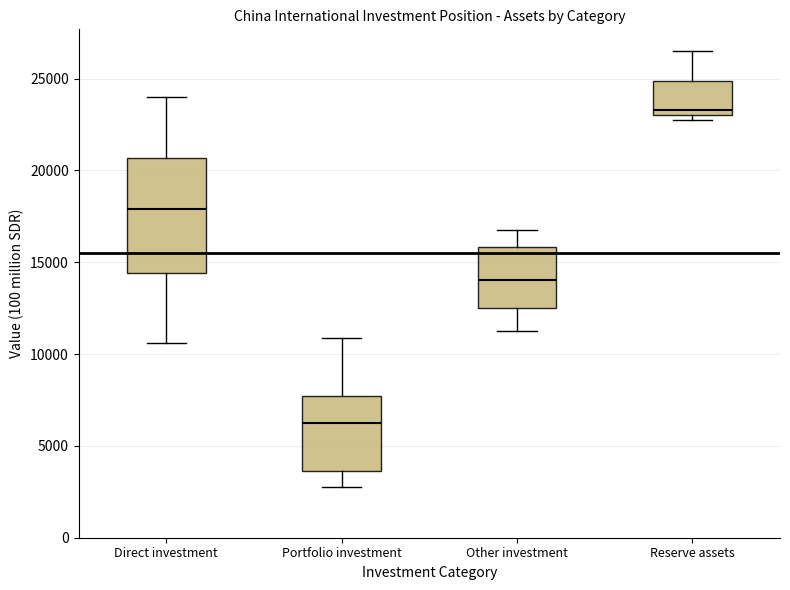

Which box is the tallest, from its lower edge to its upper edge?

Direct investment